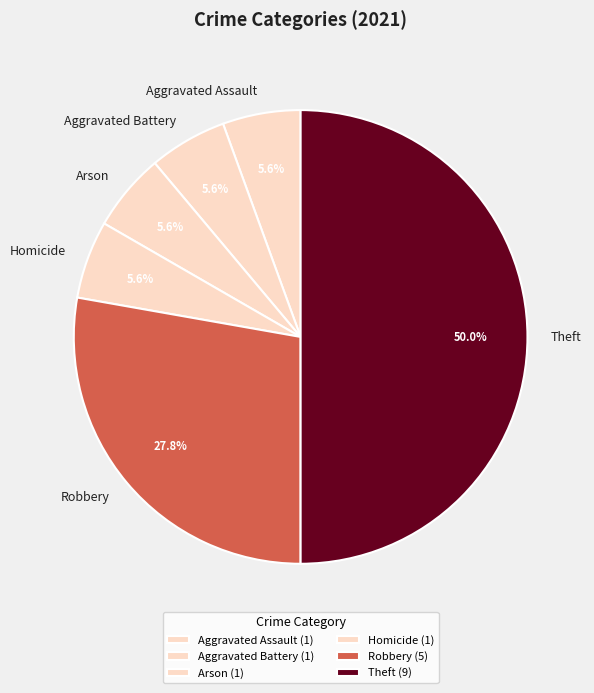

To the nearest percent, what is the combined percentage of Arson and Robbery?

33%